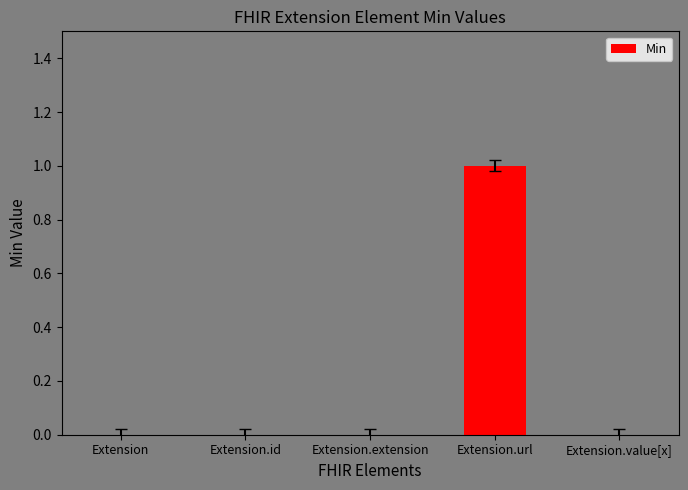

Count the values in the range 0 to 1.

5